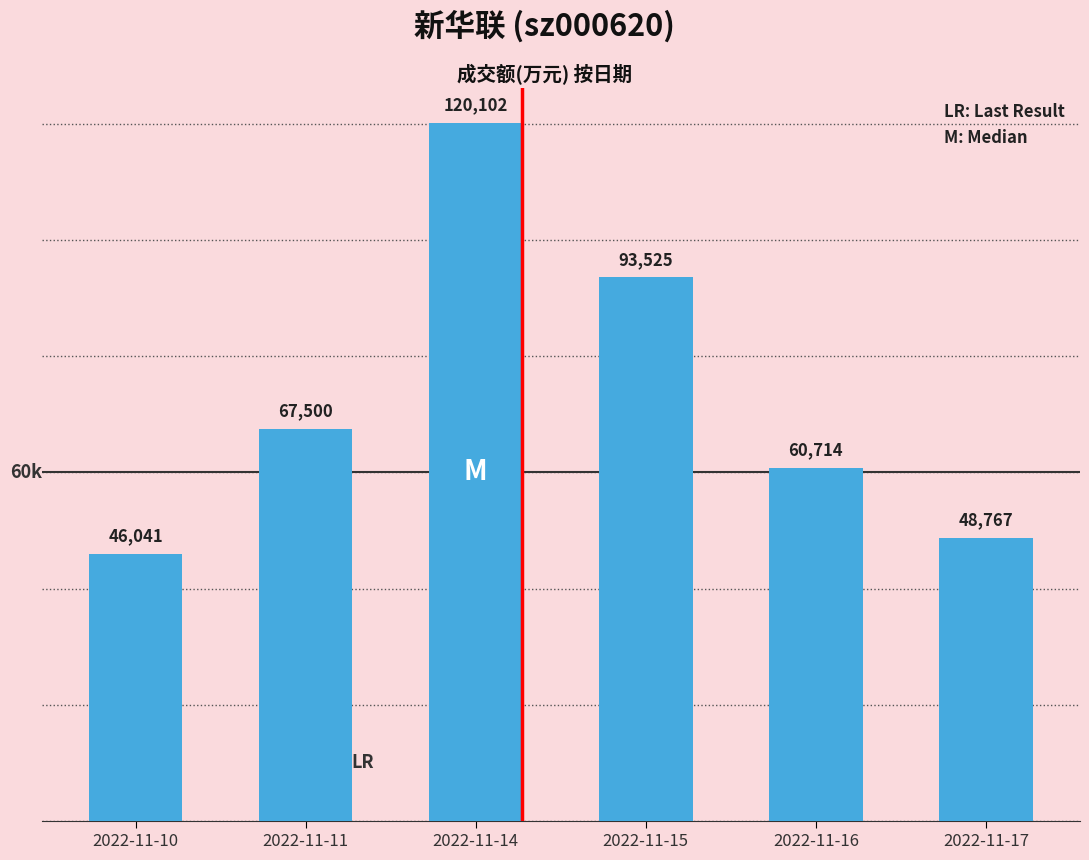

Which label corresponds to the largest value in the chart?

2022-11-14